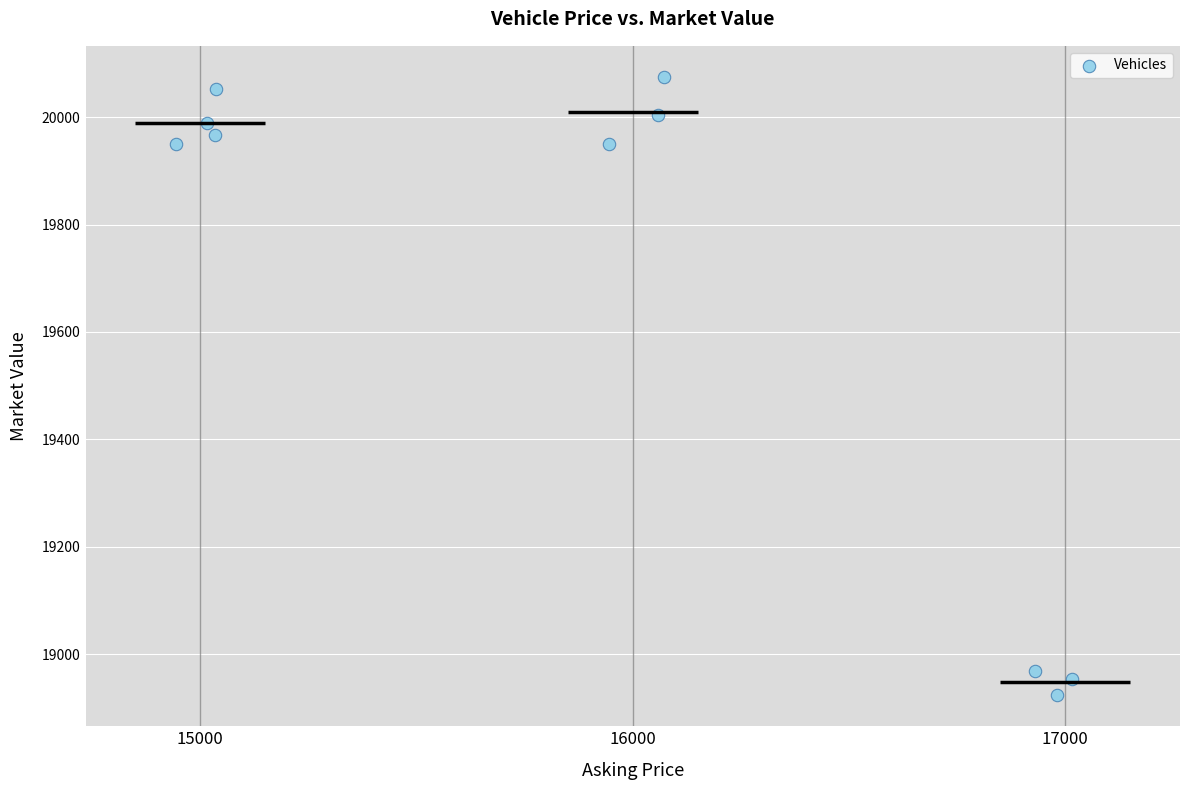

What is the range of X values (max minus min)?

2070.8